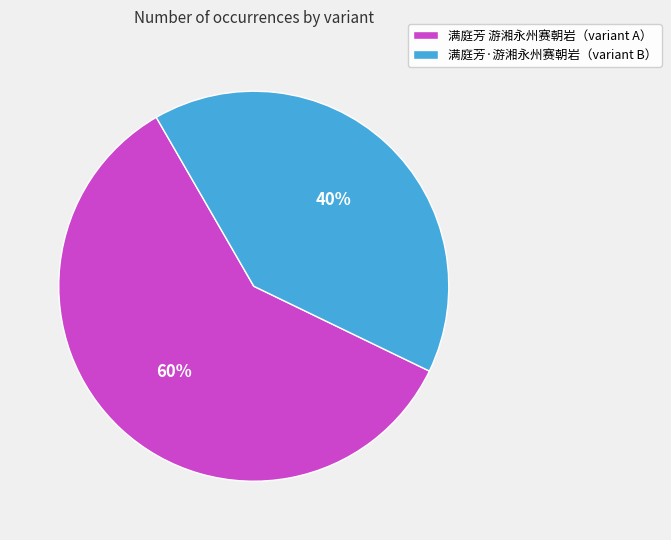

Does any single category account for the majority?

Yes